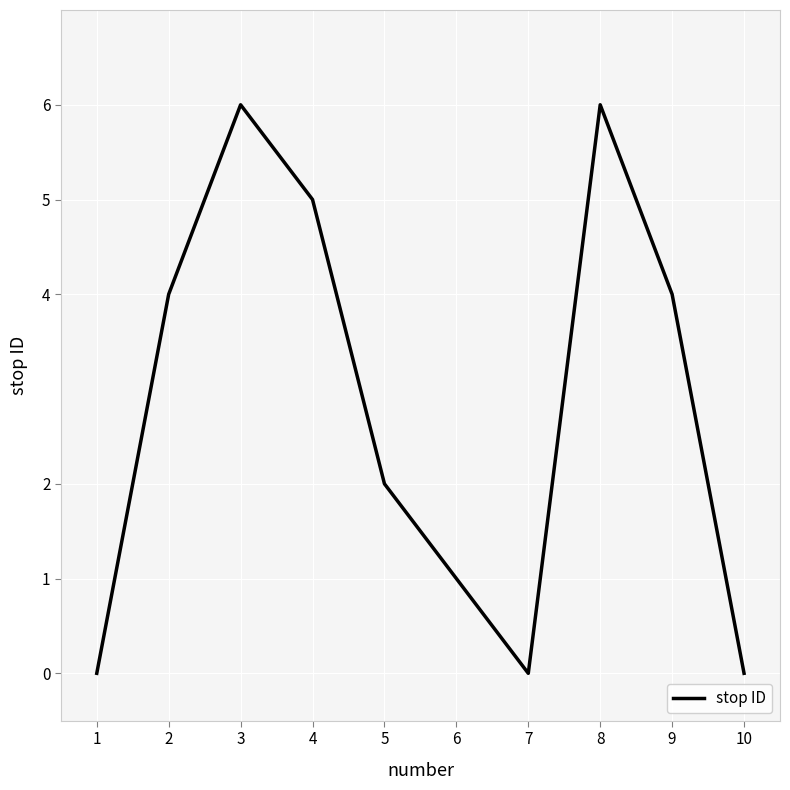

What is the difference between the maximum and minimum values?

6